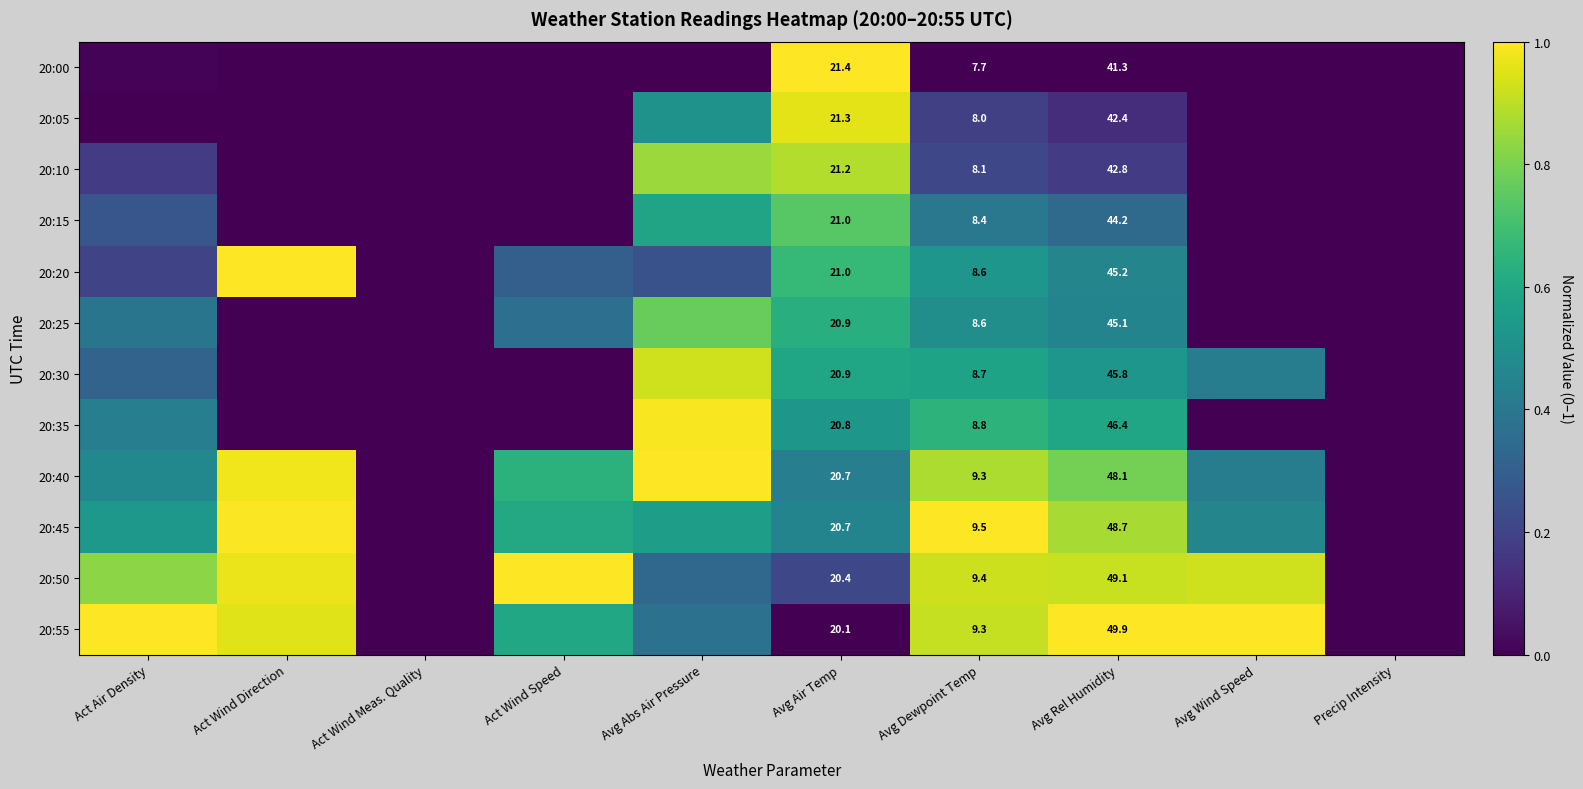

How many values in the 20:50 series exceed 0?

8